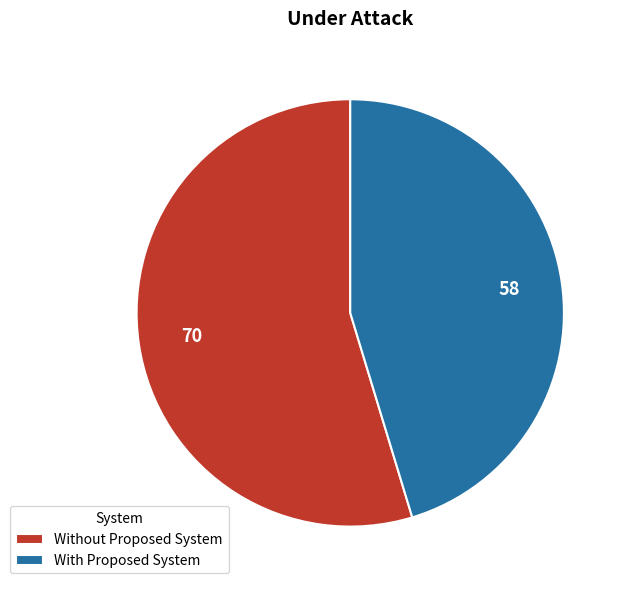

True or false: Without Proposed System accounts for 55% of the total.

True